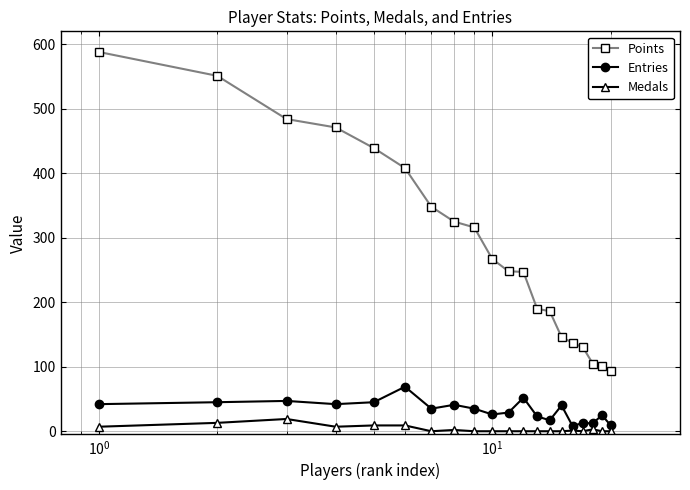

Which series has the largest total across all categories?

Points